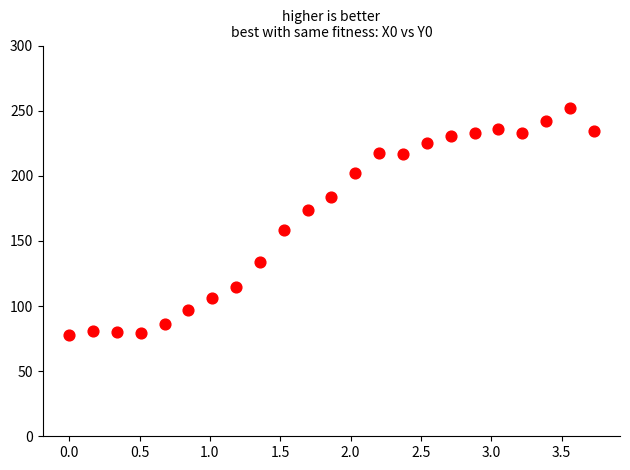

What Y value in the scatter plot is closest to 164?

158.3